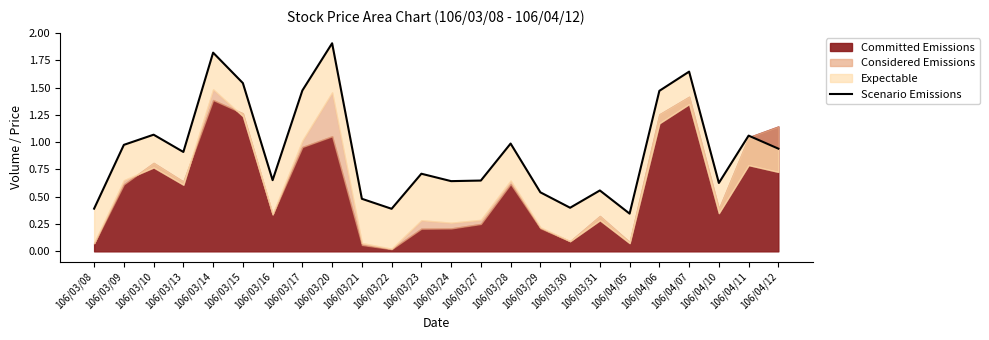

What position from the left is 106/03/09?

2